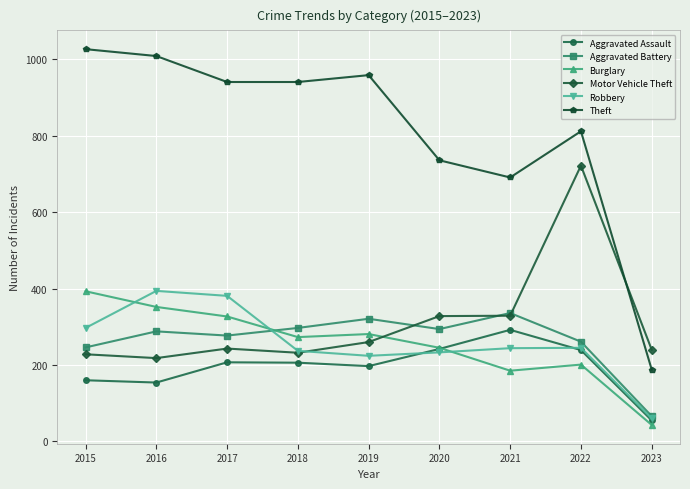

True or false: Motor Vehicle Theft and Theft cross at least once.

True